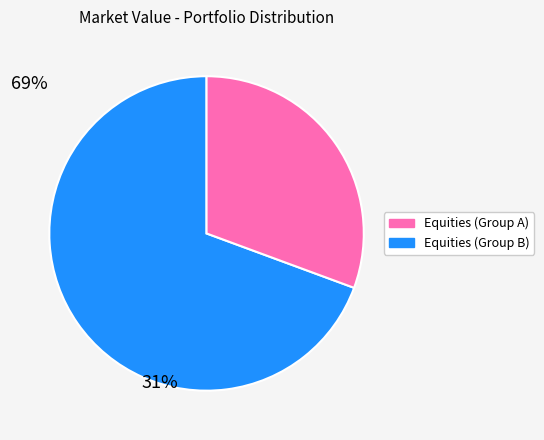

Do Equities (Group A) and Equities (Group B) together represent more than half of the pie?

Yes